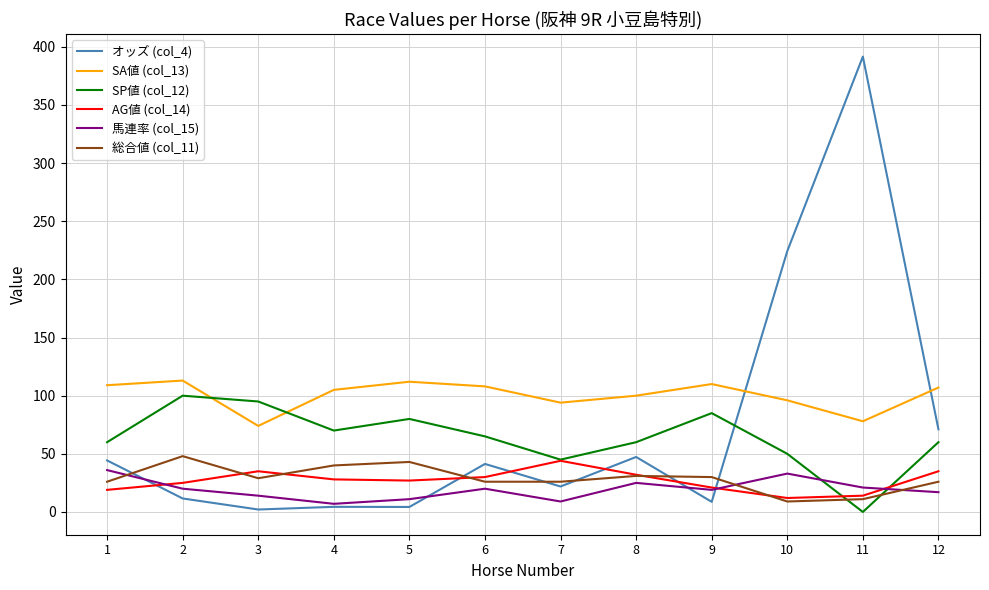

How many lines are shown in the chart?

6